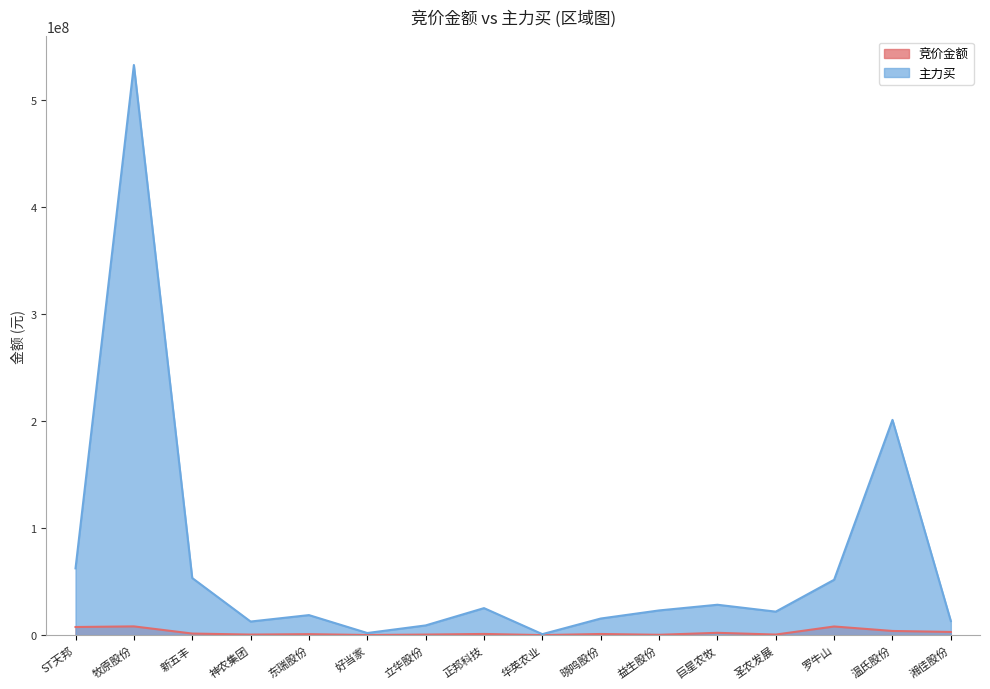

True or false: 竞价金额 and 主力买 intersect in this chart.

False